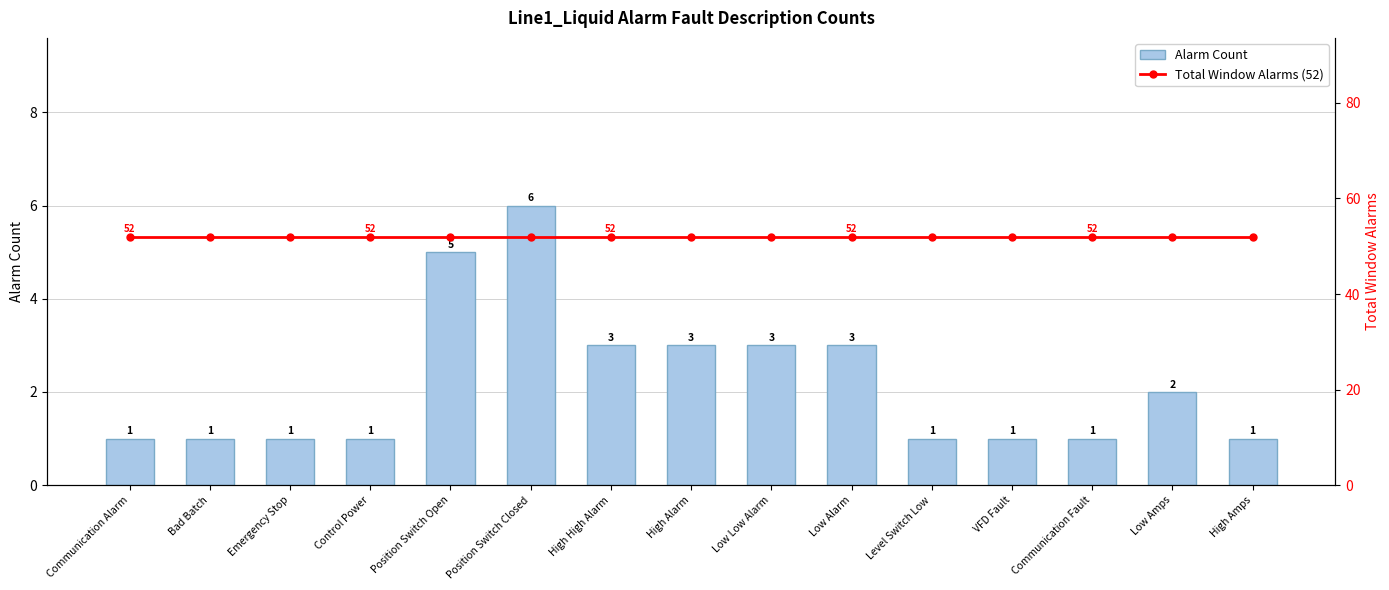

Which series has the largest range (max minus min)?

Alarm Count